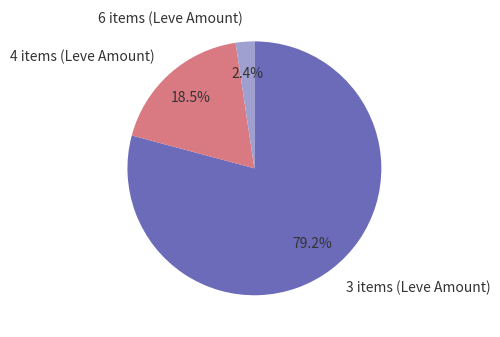

Rank the categories by value from highest to lowest.

3 items (Leve Amount), 4 items (Leve Amount), 6 items (Leve Amount)